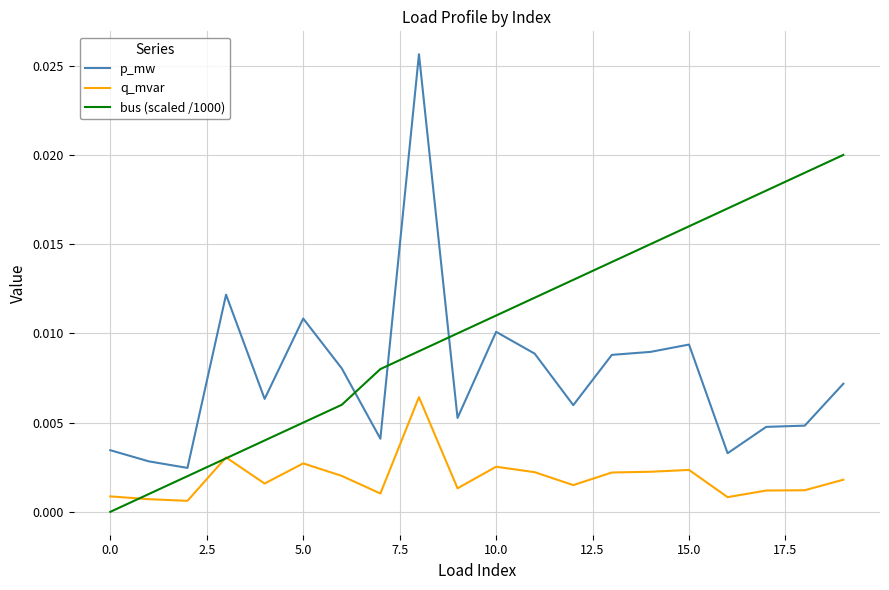

Which series has the widest spread of values?

p_mw